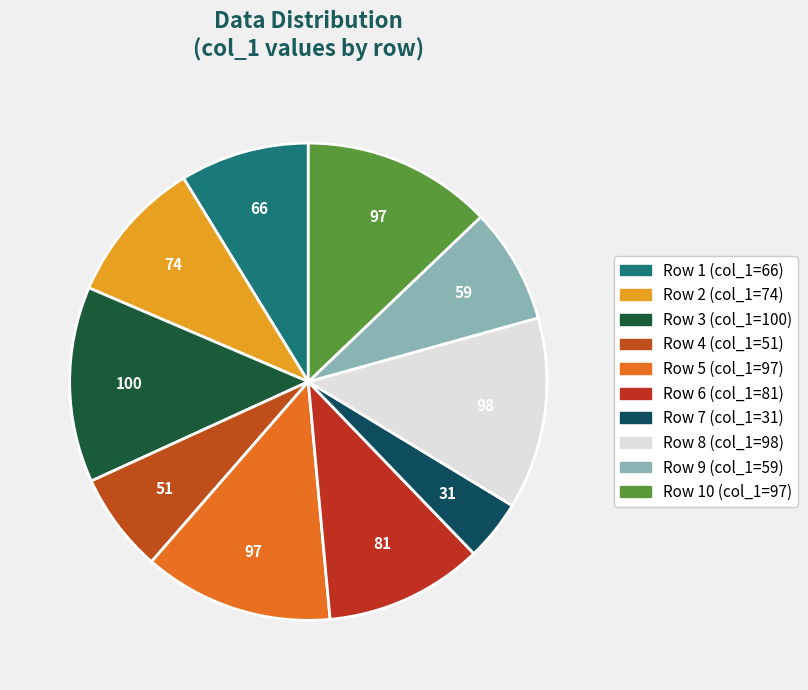

Is there a majority slice in this chart?

No